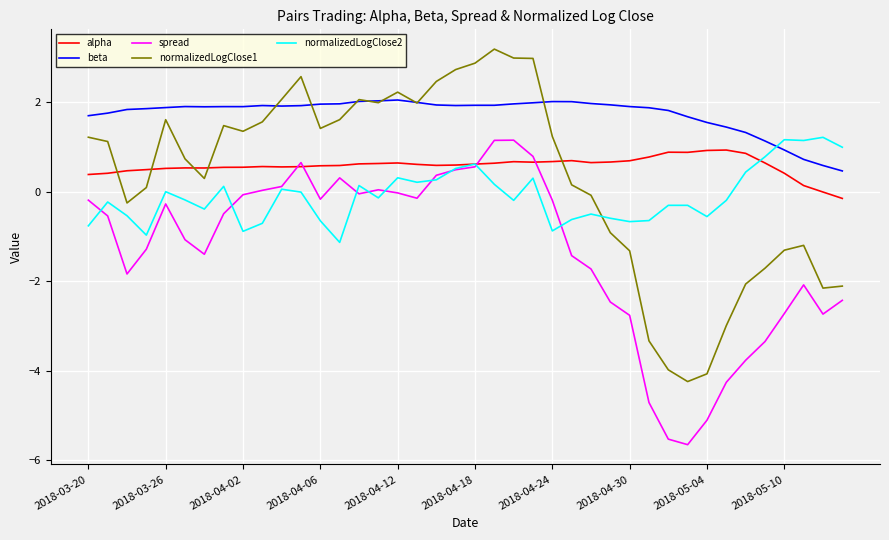

Which series has the widest spread of values?

normalizedLogClose1